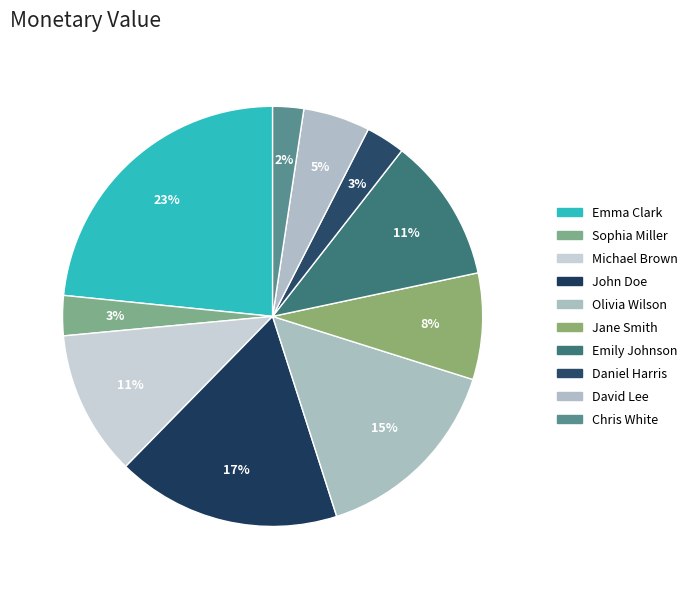

Which slice is the smallest?

Chris White